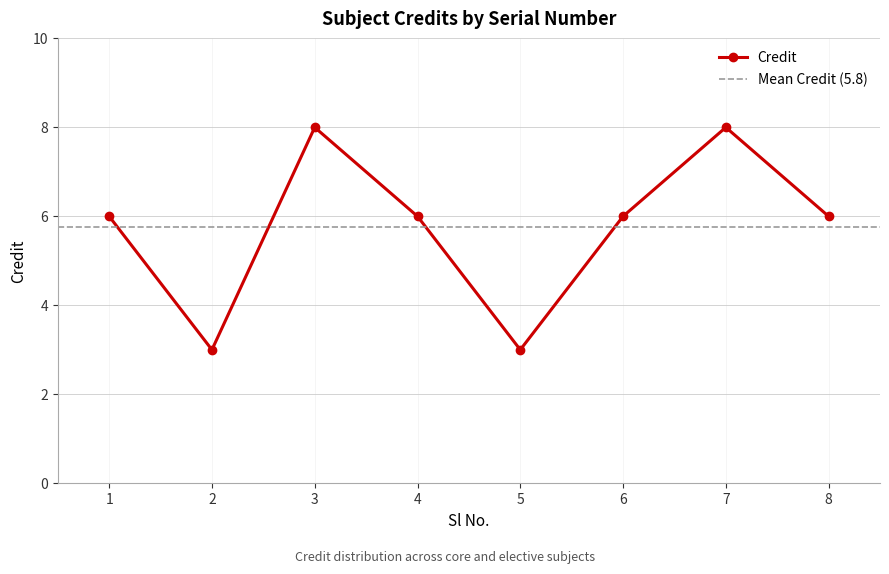

At which category does the data reach its first local peak?

3